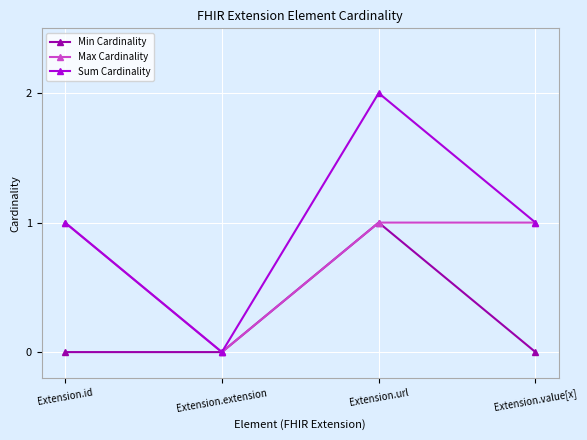

Which series has the largest total across all categories?

Sum Cardinality